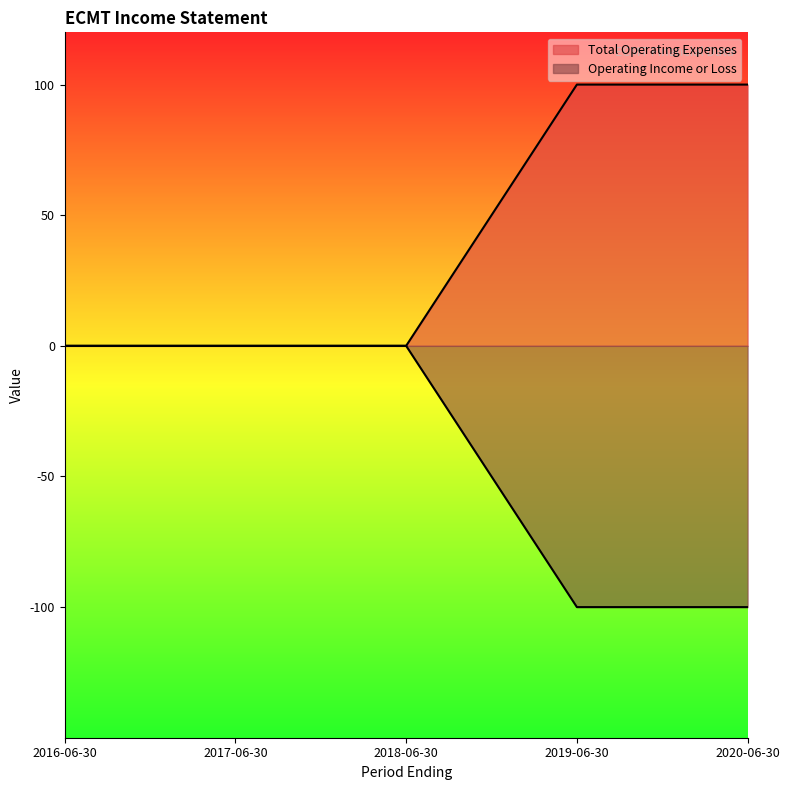

Which series has the largest total across all categories?

Total Operating Expenses